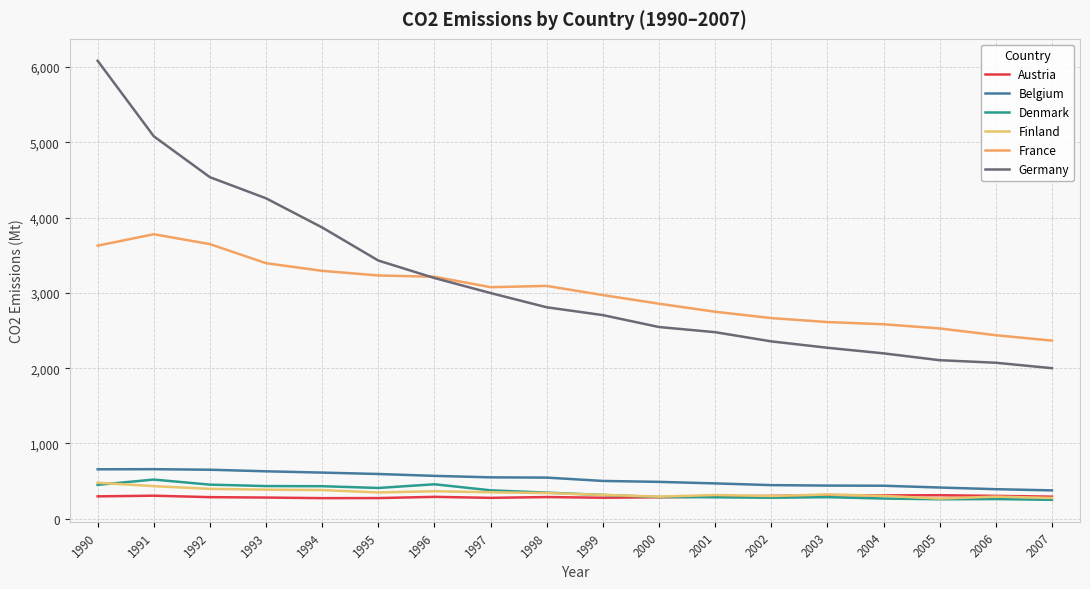

Is the value of Austria at 2006 greater than the value of Germany at 1992?

No